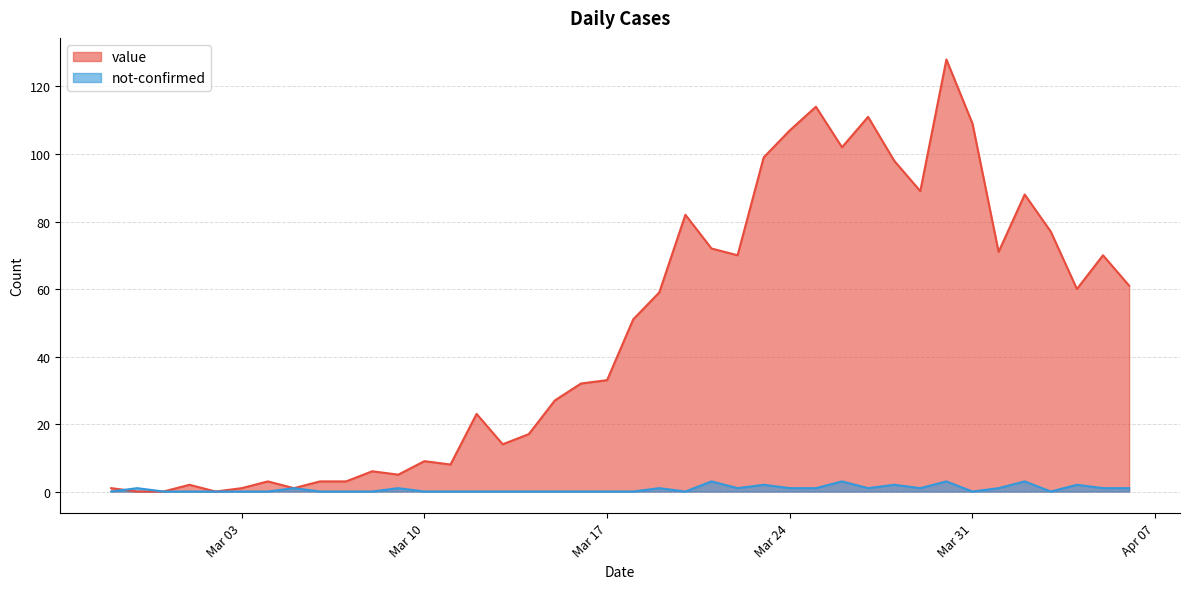

What is the label of the 40th point from the right?

2020-02-27